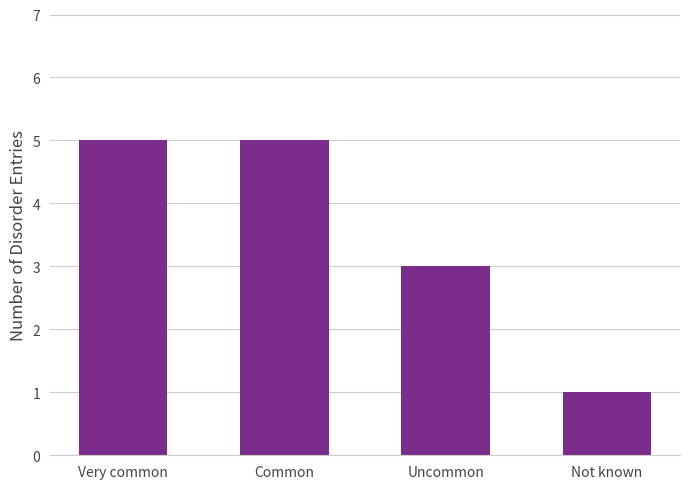

Approximately how many times larger is the value at Common compared to Not known?

5.0